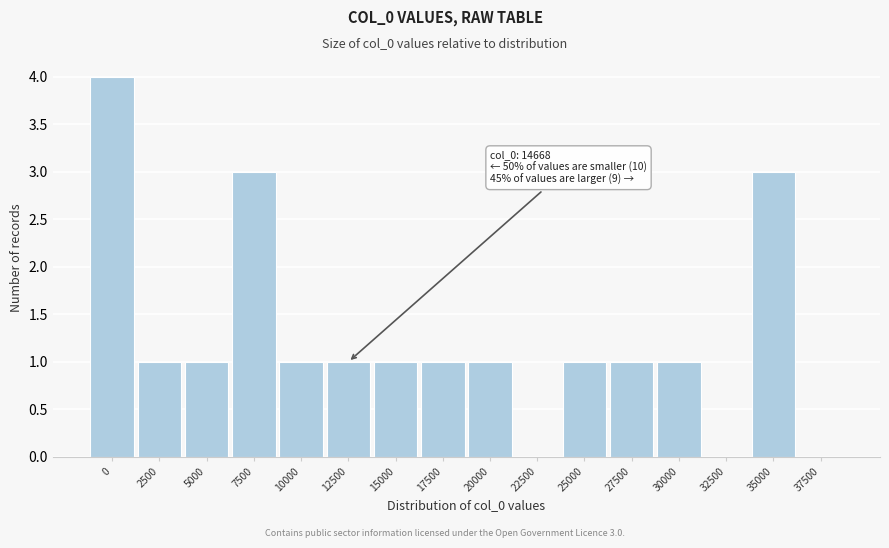

Reading left to right, what are all the values shown in this chart?

0=4	2500=1	5000=1	7500=3	10000=1	12500=1	15000=1	17500=1	20000=1	22500=0	25000=1	27500=1	30000=1	32500=0	35000=3	37500=0